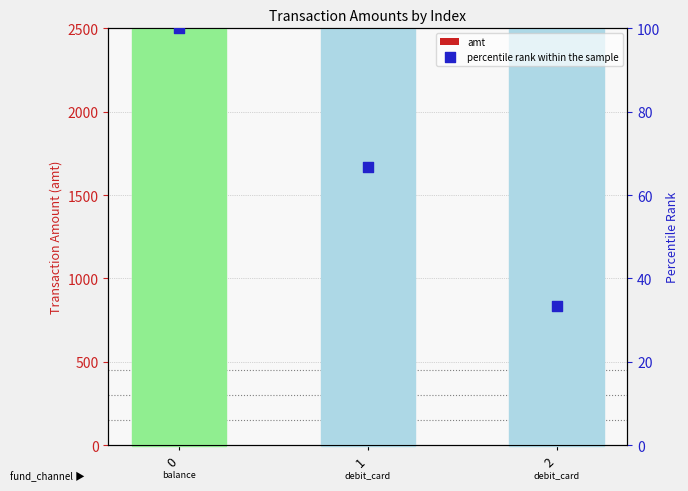

Which series reaches the maximum Y coordinate?

amt